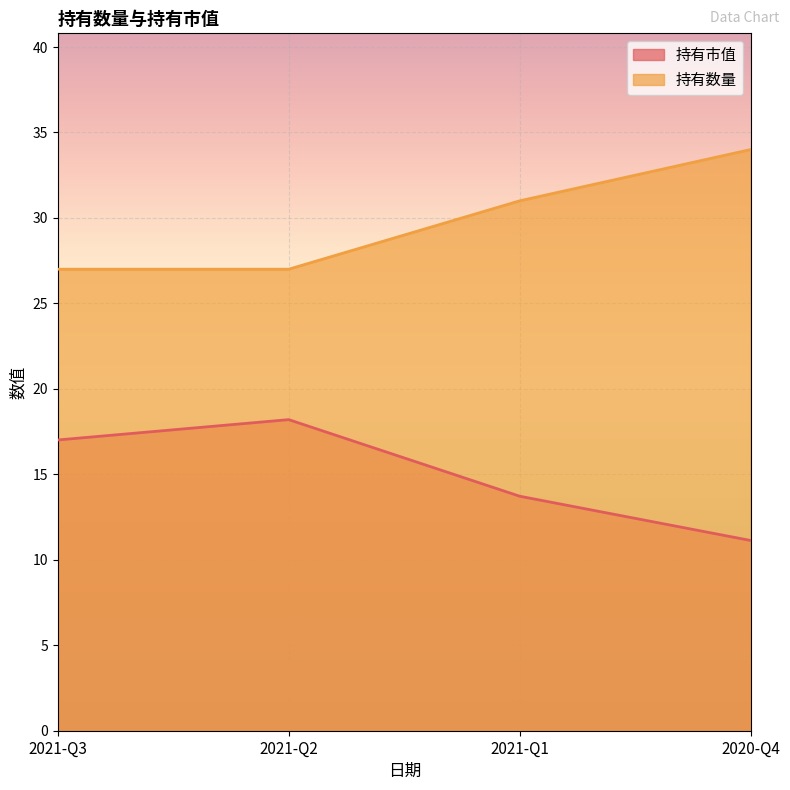

What is the lowest value of the 持有数量 series?

27.0